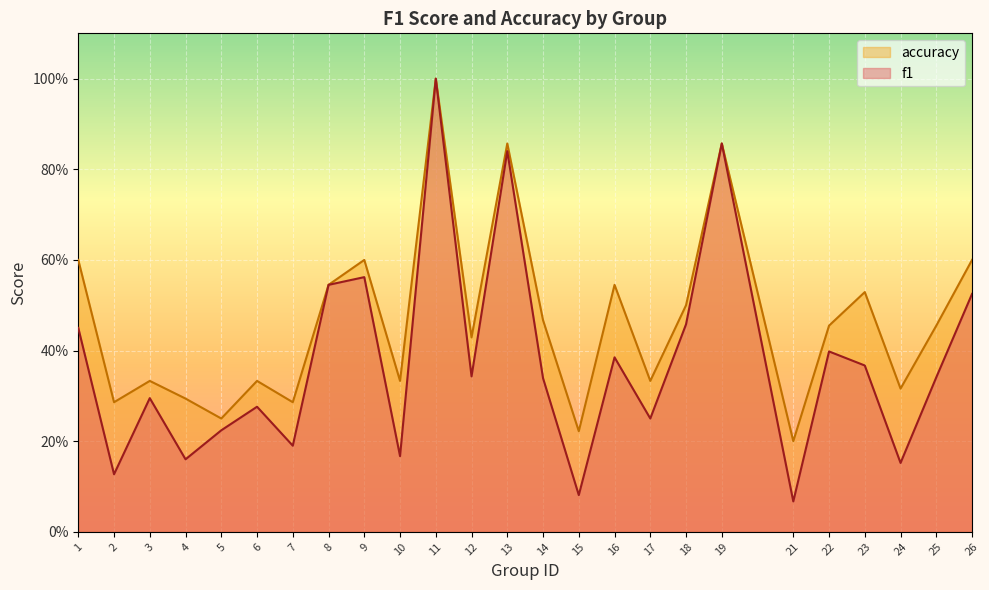

Read the accuracy value at 19.

0.9